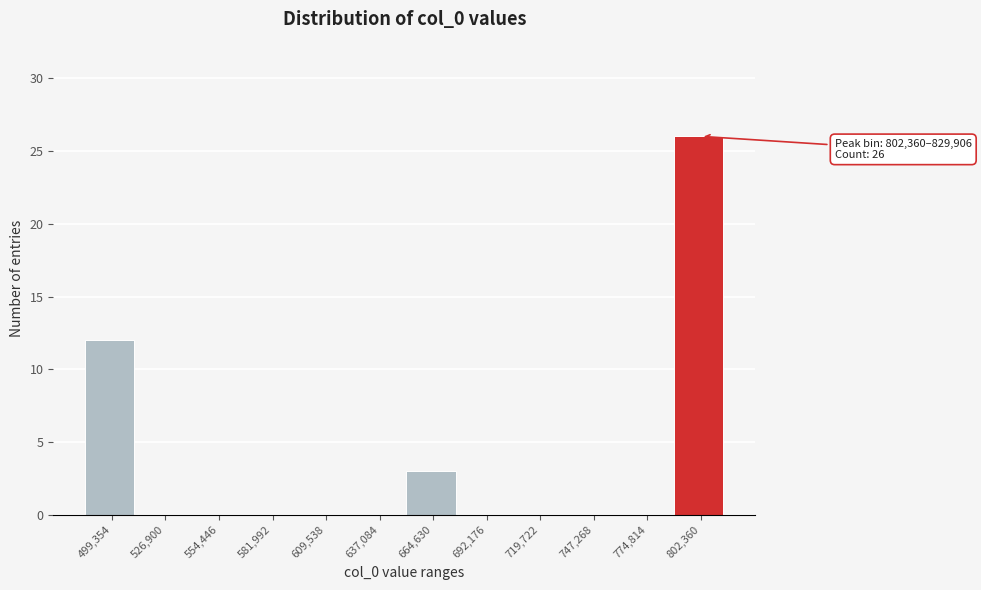

Reading left to right, extract all data points from this chart.

499,354=12	526,900=0	554,446=0	581,992=0	609,538=0	637,084=0	664,630=3	692,176=0	719,722=0	747,268=0	774,814=0	802,360=26